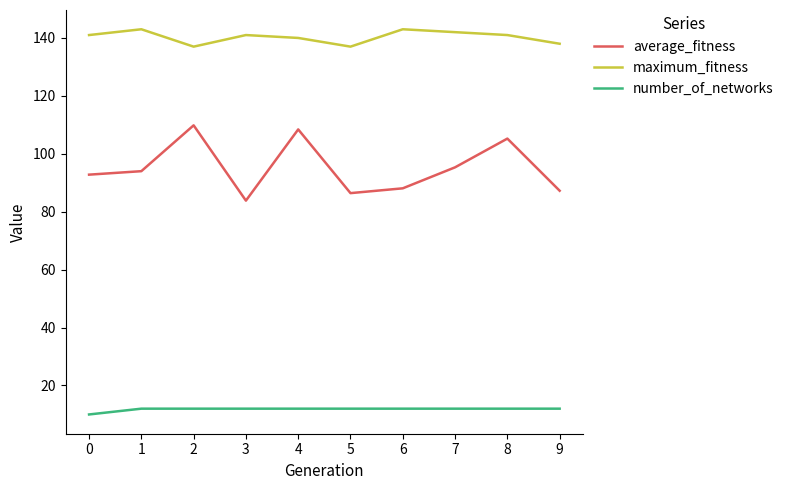

Which series has the largest total across all categories?

maximum_fitness